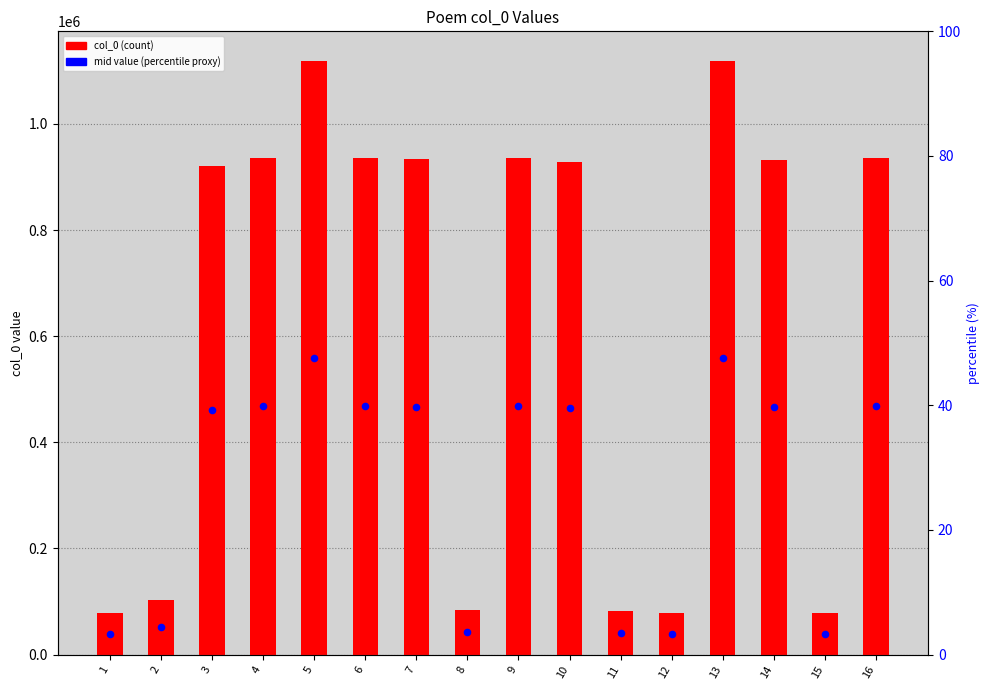

At which category is the sum across all series the highest?

13